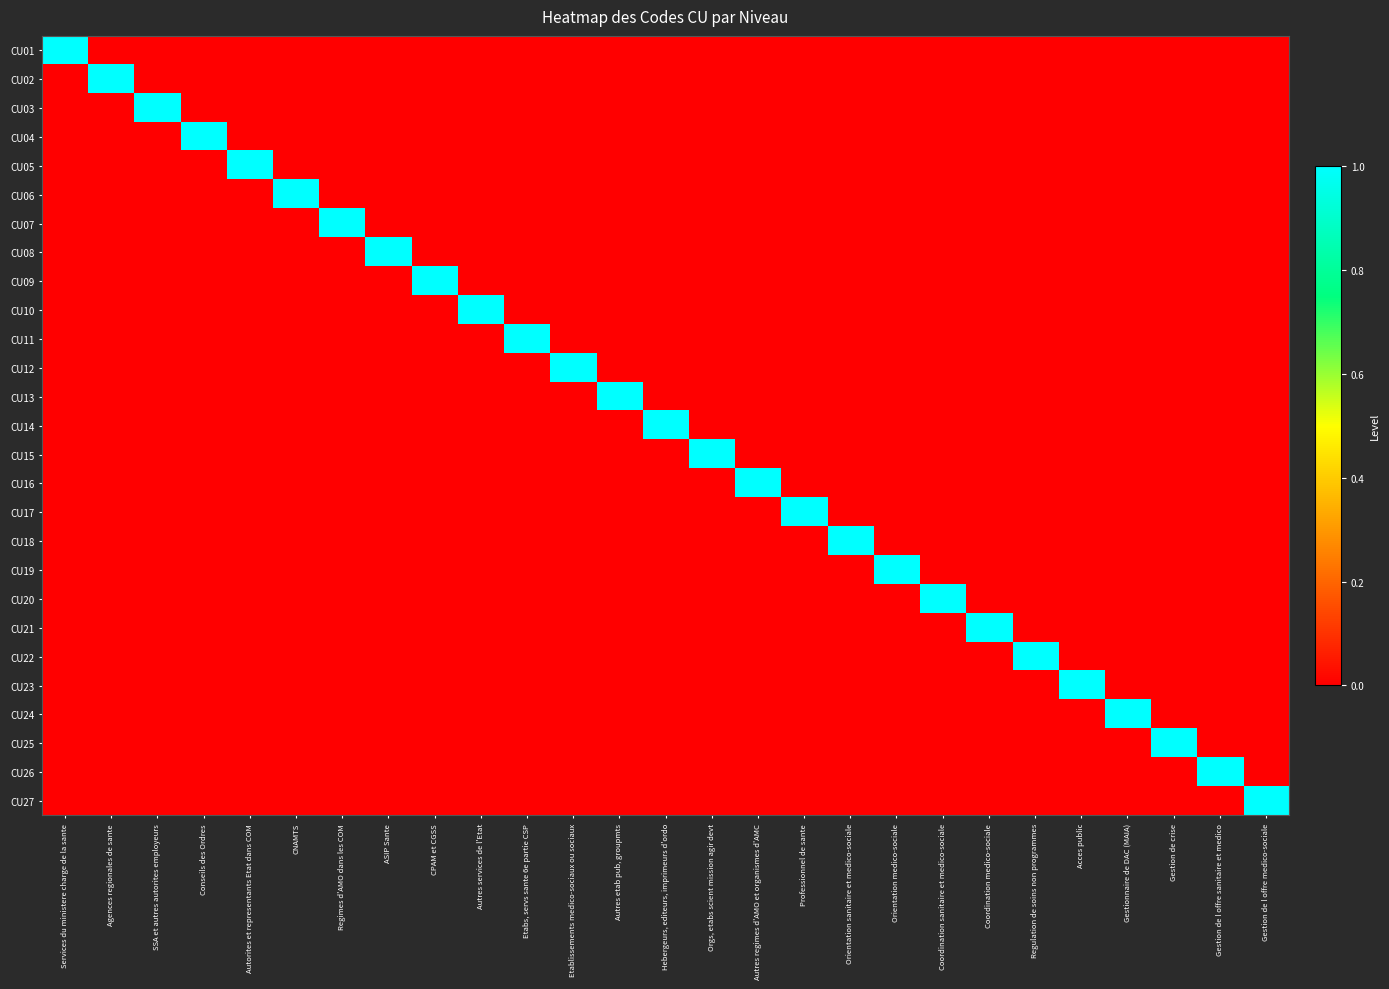

Reading left to right, list all the values displayed in this chart.

CU01: Services du ministere charge de la sante=1	Agences regionales de sante=0	SSA et autres autorites employeurs=0	Conseils des Ordres=0	Autorites et representants Etat dans COM=0	CNAMTS=0	Regimes d'AMO dans les COM=0	ASIP Sante=0	CPAM et CGSS=0	Autres services de l'Etat=0	Etabs, servs sante 6e partie CSP=0	Etablissements medico-sociaux ou sociaux=0	Autres etab pub, groupmts=0	Hebergeurs, editeurs, imprimeurs d'ordo=0	Orgs, etabs scient mission agir devt=0	Autres regimes d'AMO et organismes d'AMC=0	Professionnel de sante=0	Orientation sanitaire et medico-sociale=0	Orientation medico-sociale=0	Coordination sanitaire et medico-sociale=0	Coordination medico-sociale=0	Regulation de soins non programmes=0	Acces public=0	Gestionnaire de DAC (MAIA)=0	Gestion de crise=0	Gestion de l offre sanitaire et medico=0	Gestion de l offre medico-sociale=0
CU02: Services du ministere charge de la sante=0	Agences regionales de sante=1	SSA et autres autorites employeurs=0	Conseils des Ordres=0	Autorites et representants Etat dans COM=0	CNAMTS=0	Regimes d'AMO dans les COM=0	ASIP Sante=0	CPAM et CGSS=0	Autres services de l'Etat=0	Etabs, servs sante 6e partie CSP=0	Etablissements medico-sociaux ou sociaux=0	Autres etab pub, groupmts=0	Hebergeurs, editeurs, imprimeurs d'ordo=0	Orgs, etabs scient mission agir devt=0	Autres regimes d'AMO et organismes d'AMC=0	Professionnel de sante=0	Orientation sanitaire et medico-sociale=0	Orientation medico-sociale=0	Coordination sanitaire et medico-sociale=0	Coordination medico-sociale=0	Regulation de soins non programmes=0	Acces public=0	Gestionnaire de DAC (MAIA)=0	Gestion de crise=0	Gestion de l offre sanitaire et medico=0	Gestion de l offre medico-sociale=0
CU03: Services du ministere charge de la sante=0	Agences regionales de sante=0	SSA et autres autorites employeurs=1	Conseils des Ordres=0	Autorites et representants Etat dans COM=0	CNAMTS=0	Regimes d'AMO dans les COM=0	ASIP Sante=0	CPAM et CGSS=0	Autres services de l'Etat=0	Etabs, servs sante 6e partie CSP=0	Etablissements medico-sociaux ou sociaux=0	Autres etab pub, groupmts=0	Hebergeurs, editeurs, imprimeurs d'ordo=0	Orgs, etabs scient mission agir devt=0	Autres regimes d'AMO et organismes d'AMC=0	Professionnel de sante=0	Orientation sanitaire et medico-sociale=0	Orientation medico-sociale=0	Coordination sanitaire et medico-sociale=0	Coordination medico-sociale=0	Regulation de soins non programmes=0	Acces public=0	Gestionnaire de DAC (MAIA)=0	Gestion de crise=0	Gestion de l offre sanitaire et medico=0	Gestion de l offre medico-sociale=0
CU04: Services du ministere charge de la sante=0	Agences regionales de sante=0	SSA et autres autorites employeurs=0	Conseils des Ordres=1	Autorites et representants Etat dans COM=0	CNAMTS=0	Regimes d'AMO dans les COM=0	ASIP Sante=0	CPAM et CGSS=0	Autres services de l'Etat=0	Etabs, servs sante 6e partie CSP=0	Etablissements medico-sociaux ou sociaux=0	Autres etab pub, groupmts=0	Hebergeurs, editeurs, imprimeurs d'ordo=0	Orgs, etabs scient mission agir devt=0	Autres regimes d'AMO et organismes d'AMC=0	Professionnel de sante=0	Orientation sanitaire et medico-sociale=0	Orientation medico-sociale=0	Coordination sanitaire et medico-sociale=0	Coordination medico-sociale=0	Regulation de soins non programmes=0	Acces public=0	Gestionnaire de DAC (MAIA)=0	Gestion de crise=0	Gestion de l offre sanitaire et medico=0	Gestion de l offre medico-sociale=0
CU05: Services du ministere charge de la sante=0	Agences regionales de sante=0	SSA et autres autorites employeurs=0	Conseils des Ordres=0	Autorites et representants Etat dans COM=1	CNAMTS=0	Regimes d'AMO dans les COM=0	ASIP Sante=0	CPAM et CGSS=0	Autres services de l'Etat=0	Etabs, servs sante 6e partie CSP=0	Etablissements medico-sociaux ou sociaux=0	Autres etab pub, groupmts=0	Hebergeurs, editeurs, imprimeurs d'ordo=0	Orgs, etabs scient mission agir devt=0	Autres regimes d'AMO et organismes d'AMC=0	Professionnel de sante=0	Orientation sanitaire et medico-sociale=0	Orientation medico-sociale=0	Coordination sanitaire et medico-sociale=0	Coordination medico-sociale=0	Regulation de soins non programmes=0	Acces public=0	Gestionnaire de DAC (MAIA)=0	Gestion de crise=0	Gestion de l offre sanitaire et medico=0	Gestion de l offre medico-sociale=0
CU06: Services du ministere charge de la sante=0	Agences regionales de sante=0	SSA et autres autorites employeurs=0	Conseils des Ordres=0	Autorites et representants Etat dans COM=0	CNAMTS=1	Regimes d'AMO dans les COM=0	ASIP Sante=0	CPAM et CGSS=0	Autres services de l'Etat=0	Etabs, servs sante 6e partie CSP=0	Etablissements medico-sociaux ou sociaux=0	Autres etab pub, groupmts=0	Hebergeurs, editeurs, imprimeurs d'ordo=0	Orgs, etabs scient mission agir devt=0	Autres regimes d'AMO et organismes d'AMC=0	Professionnel de sante=0	Orientation sanitaire et medico-sociale=0	Orientation medico-sociale=0	Coordination sanitaire et medico-sociale=0	Coordination medico-sociale=0	Regulation de soins non programmes=0	Acces public=0	Gestionnaire de DAC (MAIA)=0	Gestion de crise=0	Gestion de l offre sanitaire et medico=0	Gestion de l offre medico-sociale=0
CU07: Services du ministere charge de la sante=0	Agences regionales de sante=0	SSA et autres autorites employeurs=0	Conseils des Ordres=0	Autorites et representants Etat dans COM=0	CNAMTS=0	Regimes d'AMO dans les COM=1	ASIP Sante=0	CPAM et CGSS=0	Autres services de l'Etat=0	Etabs, servs sante 6e partie CSP=0	Etablissements medico-sociaux ou sociaux=0	Autres etab pub, groupmts=0	Hebergeurs, editeurs, imprimeurs d'ordo=0	Orgs, etabs scient mission agir devt=0	Autres regimes d'AMO et organismes d'AMC=0	Professionnel de sante=0	Orientation sanitaire et medico-sociale=0	Orientation medico-sociale=0	Coordination sanitaire et medico-sociale=0	Coordination medico-sociale=0	Regulation de soins non programmes=0	Acces public=0	Gestionnaire de DAC (MAIA)=0	Gestion de crise=0	Gestion de l offre sanitaire et medico=0	Gestion de l offre medico-sociale=0
CU08: Services du ministere charge de la sante=0	Agences regionales de sante=0	SSA et autres autorites employeurs=0	Conseils des Ordres=0	Autorites et representants Etat dans COM=0	CNAMTS=0	Regimes d'AMO dans les COM=0	ASIP Sante=1	CPAM et CGSS=0	Autres services de l'Etat=0	Etabs, servs sante 6e partie CSP=0	Etablissements medico-sociaux ou sociaux=0	Autres etab pub, groupmts=0	Hebergeurs, editeurs, imprimeurs d'ordo=0	Orgs, etabs scient mission agir devt=0	Autres regimes d'AMO et organismes d'AMC=0	Professionnel de sante=0	Orientation sanitaire et medico-sociale=0	Orientation medico-sociale=0	Coordination sanitaire et medico-sociale=0	Coordination medico-sociale=0	Regulation de soins non programmes=0	Acces public=0	Gestionnaire de DAC (MAIA)=0	Gestion de crise=0	Gestion de l offre sanitaire et medico=0	Gestion de l offre medico-sociale=0
CU09: Services du ministere charge de la sante=0	Agences regionales de sante=0	SSA et autres autorites employeurs=0	Conseils des Ordres=0	Autorites et representants Etat dans COM=0	CNAMTS=0	Regimes d'AMO dans les COM=0	ASIP Sante=0	CPAM et CGSS=1	Autres services de l'Etat=0	Etabs, servs sante 6e partie CSP=0	Etablissements medico-sociaux ou sociaux=0	Autres etab pub, groupmts=0	Hebergeurs, editeurs, imprimeurs d'ordo=0	Orgs, etabs scient mission agir devt=0	Autres regimes d'AMO et organismes d'AMC=0	Professionnel de sante=0	Orientation sanitaire et medico-sociale=0	Orientation medico-sociale=0	Coordination sanitaire et medico-sociale=0	Coordination medico-sociale=0	Regulation de soins non programmes=0	Acces public=0	Gestionnaire de DAC (MAIA)=0	Gestion de crise=0	Gestion de l offre sanitaire et medico=0	Gestion de l offre medico-sociale=0
CU10: Services du ministere charge de la sante=0	Agences regionales de sante=0	SSA et autres autorites employeurs=0	Conseils des Ordres=0	Autorites et representants Etat dans COM=0	CNAMTS=0	Regimes d'AMO dans les COM=0	ASIP Sante=0	CPAM et CGSS=0	Autres services de l'Etat=1	Etabs, servs sante 6e partie CSP=0	Etablissements medico-sociaux ou sociaux=0	Autres etab pub, groupmts=0	Hebergeurs, editeurs, imprimeurs d'ordo=0	Orgs, etabs scient mission agir devt=0	Autres regimes d'AMO et organismes d'AMC=0	Professionnel de sante=0	Orientation sanitaire et medico-sociale=0	Orientation medico-sociale=0	Coordination sanitaire et medico-sociale=0	Coordination medico-sociale=0	Regulation de soins non programmes=0	Acces public=0	Gestionnaire de DAC (MAIA)=0	Gestion de crise=0	Gestion de l offre sanitaire et medico=0	Gestion de l offre medico-sociale=0
CU11: Services du ministere charge de la sante=0	Agences regionales de sante=0	SSA et autres autorites employeurs=0	Conseils des Ordres=0	Autorites et representants Etat dans COM=0	CNAMTS=0	Regimes d'AMO dans les COM=0	ASIP Sante=0	CPAM et CGSS=0	Autres services de l'Etat=0	Etabs, servs sante 6e partie CSP=1	Etablissements medico-sociaux ou sociaux=0	Autres etab pub, groupmts=0	Hebergeurs, editeurs, imprimeurs d'ordo=0	Orgs, etabs scient mission agir devt=0	Autres regimes d'AMO et organismes d'AMC=0	Professionnel de sante=0	Orientation sanitaire et medico-sociale=0	Orientation medico-sociale=0	Coordination sanitaire et medico-sociale=0	Coordination medico-sociale=0	Regulation de soins non programmes=0	Acces public=0	Gestionnaire de DAC (MAIA)=0	Gestion de crise=0	Gestion de l offre sanitaire et medico=0	Gestion de l offre medico-sociale=0
CU12: Services du ministere charge de la sante=0	Agences regionales de sante=0	SSA et autres autorites employeurs=0	Conseils des Ordres=0	Autorites et representants Etat dans COM=0	CNAMTS=0	Regimes d'AMO dans les COM=0	ASIP Sante=0	CPAM et CGSS=0	Autres services de l'Etat=0	Etabs, servs sante 6e partie CSP=0	Etablissements medico-sociaux ou sociaux=1	Autres etab pub, groupmts=0	Hebergeurs, editeurs, imprimeurs d'ordo=0	Orgs, etabs scient mission agir devt=0	Autres regimes d'AMO et organismes d'AMC=0	Professionnel de sante=0	Orientation sanitaire et medico-sociale=0	Orientation medico-sociale=0	Coordination sanitaire et medico-sociale=0	Coordination medico-sociale=0	Regulation de soins non programmes=0	Acces public=0	Gestionnaire de DAC (MAIA)=0	Gestion de crise=0	Gestion de l offre sanitaire et medico=0	Gestion de l offre medico-sociale=0
CU13: Services du ministere charge de la sante=0	Agences regionales de sante=0	SSA et autres autorites employeurs=0	Conseils des Ordres=0	Autorites et representants Etat dans COM=0	CNAMTS=0	Regimes d'AMO dans les COM=0	ASIP Sante=0	CPAM et CGSS=0	Autres services de l'Etat=0	Etabs, servs sante 6e partie CSP=0	Etablissements medico-sociaux ou sociaux=0	Autres etab pub, groupmts=1	Hebergeurs, editeurs, imprimeurs d'ordo=0	Orgs, etabs scient mission agir devt=0	Autres regimes d'AMO et organismes d'AMC=0	Professionnel de sante=0	Orientation sanitaire et medico-sociale=0	Orientation medico-sociale=0	Coordination sanitaire et medico-sociale=0	Coordination medico-sociale=0	Regulation de soins non programmes=0	Acces public=0	Gestionnaire de DAC (MAIA)=0	Gestion de crise=0	Gestion de l offre sanitaire et medico=0	Gestion de l offre medico-sociale=0
CU14: Services du ministere charge de la sante=0	Agences regionales de sante=0	SSA et autres autorites employeurs=0	Conseils des Ordres=0	Autorites et representants Etat dans COM=0	CNAMTS=0	Regimes d'AMO dans les COM=0	ASIP Sante=0	CPAM et CGSS=0	Autres services de l'Etat=0	Etabs, servs sante 6e partie CSP=0	Etablissements medico-sociaux ou sociaux=0	Autres etab pub, groupmts=0	Hebergeurs, editeurs, imprimeurs d'ordo=1	Orgs, etabs scient mission agir devt=0	Autres regimes d'AMO et organismes d'AMC=0	Professionnel de sante=0	Orientation sanitaire et medico-sociale=0	Orientation medico-sociale=0	Coordination sanitaire et medico-sociale=0	Coordination medico-sociale=0	Regulation de soins non programmes=0	Acces public=0	Gestionnaire de DAC (MAIA)=0	Gestion de crise=0	Gestion de l offre sanitaire et medico=0	Gestion de l offre medico-sociale=0
CU15: Services du ministere charge de la sante=0	Agences regionales de sante=0	SSA et autres autorites employeurs=0	Conseils des Ordres=0	Autorites et representants Etat dans COM=0	CNAMTS=0	Regimes d'AMO dans les COM=0	ASIP Sante=0	CPAM et CGSS=0	Autres services de l'Etat=0	Etabs, servs sante 6e partie CSP=0	Etablissements medico-sociaux ou sociaux=0	Autres etab pub, groupmts=0	Hebergeurs, editeurs, imprimeurs d'ordo=0	Orgs, etabs scient mission agir devt=1	Autres regimes d'AMO et organismes d'AMC=0	Professionnel de sante=0	Orientation sanitaire et medico-sociale=0	Orientation medico-sociale=0	Coordination sanitaire et medico-sociale=0	Coordination medico-sociale=0	Regulation de soins non programmes=0	Acces public=0	Gestionnaire de DAC (MAIA)=0	Gestion de crise=0	Gestion de l offre sanitaire et medico=0	Gestion de l offre medico-sociale=0
CU16: Services du ministere charge de la sante=0	Agences regionales de sante=0	SSA et autres autorites employeurs=0	Conseils des Ordres=0	Autorites et representants Etat dans COM=0	CNAMTS=0	Regimes d'AMO dans les COM=0	ASIP Sante=0	CPAM et CGSS=0	Autres services de l'Etat=0	Etabs, servs sante 6e partie CSP=0	Etablissements medico-sociaux ou sociaux=0	Autres etab pub, groupmts=0	Hebergeurs, editeurs, imprimeurs d'ordo=0	Orgs, etabs scient mission agir devt=0	Autres regimes d'AMO et organismes d'AMC=1	Professionnel de sante=0	Orientation sanitaire et medico-sociale=0	Orientation medico-sociale=0	Coordination sanitaire et medico-sociale=0	Coordination medico-sociale=0	Regulation de soins non programmes=0	Acces public=0	Gestionnaire de DAC (MAIA)=0	Gestion de crise=0	Gestion de l offre sanitaire et medico=0	Gestion de l offre medico-sociale=0
CU17: Services du ministere charge de la sante=0	Agences regionales de sante=0	SSA et autres autorites employeurs=0	Conseils des Ordres=0	Autorites et representants Etat dans COM=0	CNAMTS=0	Regimes d'AMO dans les COM=0	ASIP Sante=0	CPAM et CGSS=0	Autres services de l'Etat=0	Etabs, servs sante 6e partie CSP=0	Etablissements medico-sociaux ou sociaux=0	Autres etab pub, groupmts=0	Hebergeurs, editeurs, imprimeurs d'ordo=0	Orgs, etabs scient mission agir devt=0	Autres regimes d'AMO et organismes d'AMC=0	Professionnel de sante=1	Orientation sanitaire et medico-sociale=0	Orientation medico-sociale=0	Coordination sanitaire et medico-sociale=0	Coordination medico-sociale=0	Regulation de soins non programmes=0	Acces public=0	Gestionnaire de DAC (MAIA)=0	Gestion de crise=0	Gestion de l offre sanitaire et medico=0	Gestion de l offre medico-sociale=0
CU18: Services du ministere charge de la sante=0	Agences regionales de sante=0	SSA et autres autorites employeurs=0	Conseils des Ordres=0	Autorites et representants Etat dans COM=0	CNAMTS=0	Regimes d'AMO dans les COM=0	ASIP Sante=0	CPAM et CGSS=0	Autres services de l'Etat=0	Etabs, servs sante 6e partie CSP=0	Etablissements medico-sociaux ou sociaux=0	Autres etab pub, groupmts=0	Hebergeurs, editeurs, imprimeurs d'ordo=0	Orgs, etabs scient mission agir devt=0	Autres regimes d'AMO et organismes d'AMC=0	Professionnel de sante=0	Orientation sanitaire et medico-sociale=1	Orientation medico-sociale=0	Coordination sanitaire et medico-sociale=0	Coordination medico-sociale=0	Regulation de soins non programmes=0	Acces public=0	Gestionnaire de DAC (MAIA)=0	Gestion de crise=0	Gestion de l offre sanitaire et medico=0	Gestion de l offre medico-sociale=0
CU19: Services du ministere charge de la sante=0	Agences regionales de sante=0	SSA et autres autorites employeurs=0	Conseils des Ordres=0	Autorites et representants Etat dans COM=0	CNAMTS=0	Regimes d'AMO dans les COM=0	ASIP Sante=0	CPAM et CGSS=0	Autres services de l'Etat=0	Etabs, servs sante 6e partie CSP=0	Etablissements medico-sociaux ou sociaux=0	Autres etab pub, groupmts=0	Hebergeurs, editeurs, imprimeurs d'ordo=0	Orgs, etabs scient mission agir devt=0	Autres regimes d'AMO et organismes d'AMC=0	Professionnel de sante=0	Orientation sanitaire et medico-sociale=0	Orientation medico-sociale=1	Coordination sanitaire et medico-sociale=0	Coordination medico-sociale=0	Regulation de soins non programmes=0	Acces public=0	Gestionnaire de DAC (MAIA)=0	Gestion de crise=0	Gestion de l offre sanitaire et medico=0	Gestion de l offre medico-sociale=0
CU20: Services du ministere charge de la sante=0	Agences regionales de sante=0	SSA et autres autorites employeurs=0	Conseils des Ordres=0	Autorites et representants Etat dans COM=0	CNAMTS=0	Regimes d'AMO dans les COM=0	ASIP Sante=0	CPAM et CGSS=0	Autres services de l'Etat=0	Etabs, servs sante 6e partie CSP=0	Etablissements medico-sociaux ou sociaux=0	Autres etab pub, groupmts=0	Hebergeurs, editeurs, imprimeurs d'ordo=0	Orgs, etabs scient mission agir devt=0	Autres regimes d'AMO et organismes d'AMC=0	Professionnel de sante=0	Orientation sanitaire et medico-sociale=0	Orientation medico-sociale=0	Coordination sanitaire et medico-sociale=1	Coordination medico-sociale=0	Regulation de soins non programmes=0	Acces public=0	Gestionnaire de DAC (MAIA)=0	Gestion de crise=0	Gestion de l offre sanitaire et medico=0	Gestion de l offre medico-sociale=0
CU21: Services du ministere charge de la sante=0	Agences regionales de sante=0	SSA et autres autorites employeurs=0	Conseils des Ordres=0	Autorites et representants Etat dans COM=0	CNAMTS=0	Regimes d'AMO dans les COM=0	ASIP Sante=0	CPAM et CGSS=0	Autres services de l'Etat=0	Etabs, servs sante 6e partie CSP=0	Etablissements medico-sociaux ou sociaux=0	Autres etab pub, groupmts=0	Hebergeurs, editeurs, imprimeurs d'ordo=0	Orgs, etabs scient mission agir devt=0	Autres regimes d'AMO et organismes d'AMC=0	Professionnel de sante=0	Orientation sanitaire et medico-sociale=0	Orientation medico-sociale=0	Coordination sanitaire et medico-sociale=0	Coordination medico-sociale=1	Regulation de soins non programmes=0	Acces public=0	Gestionnaire de DAC (MAIA)=0	Gestion de crise=0	Gestion de l offre sanitaire et medico=0	Gestion de l offre medico-sociale=0
CU22: Services du ministere charge de la sante=0	Agences regionales de sante=0	SSA et autres autorites employeurs=0	Conseils des Ordres=0	Autorites et representants Etat dans COM=0	CNAMTS=0	Regimes d'AMO dans les COM=0	ASIP Sante=0	CPAM et CGSS=0	Autres services de l'Etat=0	Etabs, servs sante 6e partie CSP=0	Etablissements medico-sociaux ou sociaux=0	Autres etab pub, groupmts=0	Hebergeurs, editeurs, imprimeurs d'ordo=0	Orgs, etabs scient mission agir devt=0	Autres regimes d'AMO et organismes d'AMC=0	Professionnel de sante=0	Orientation sanitaire et medico-sociale=0	Orientation medico-sociale=0	Coordination sanitaire et medico-sociale=0	Coordination medico-sociale=0	Regulation de soins non programmes=1	Acces public=0	Gestionnaire de DAC (MAIA)=0	Gestion de crise=0	Gestion de l offre sanitaire et medico=0	Gestion de l offre medico-sociale=0
CU23: Services du ministere charge de la sante=0	Agences regionales de sante=0	SSA et autres autorites employeurs=0	Conseils des Ordres=0	Autorites et representants Etat dans COM=0	CNAMTS=0	Regimes d'AMO dans les COM=0	ASIP Sante=0	CPAM et CGSS=0	Autres services de l'Etat=0	Etabs, servs sante 6e partie CSP=0	Etablissements medico-sociaux ou sociaux=0	Autres etab pub, groupmts=0	Hebergeurs, editeurs, imprimeurs d'ordo=0	Orgs, etabs scient mission agir devt=0	Autres regimes d'AMO et organismes d'AMC=0	Professionnel de sante=0	Orientation sanitaire et medico-sociale=0	Orientation medico-sociale=0	Coordination sanitaire et medico-sociale=0	Coordination medico-sociale=0	Regulation de soins non programmes=0	Acces public=1	Gestionnaire de DAC (MAIA)=0	Gestion de crise=0	Gestion de l offre sanitaire et medico=0	Gestion de l offre medico-sociale=0
CU24: Services du ministere charge de la sante=0	Agences regionales de sante=0	SSA et autres autorites employeurs=0	Conseils des Ordres=0	Autorites et representants Etat dans COM=0	CNAMTS=0	Regimes d'AMO dans les COM=0	ASIP Sante=0	CPAM et CGSS=0	Autres services de l'Etat=0	Etabs, servs sante 6e partie CSP=0	Etablissements medico-sociaux ou sociaux=0	Autres etab pub, groupmts=0	Hebergeurs, editeurs, imprimeurs d'ordo=0	Orgs, etabs scient mission agir devt=0	Autres regimes d'AMO et organismes d'AMC=0	Professionnel de sante=0	Orientation sanitaire et medico-sociale=0	Orientation medico-sociale=0	Coordination sanitaire et medico-sociale=0	Coordination medico-sociale=0	Regulation de soins non programmes=0	Acces public=0	Gestionnaire de DAC (MAIA)=1	Gestion de crise=0	Gestion de l offre sanitaire et medico=0	Gestion de l offre medico-sociale=0
CU25: Services du ministere charge de la sante=0	Agences regionales de sante=0	SSA et autres autorites employeurs=0	Conseils des Ordres=0	Autorites et representants Etat dans COM=0	CNAMTS=0	Regimes d'AMO dans les COM=0	ASIP Sante=0	CPAM et CGSS=0	Autres services de l'Etat=0	Etabs, servs sante 6e partie CSP=0	Etablissements medico-sociaux ou sociaux=0	Autres etab pub, groupmts=0	Hebergeurs, editeurs, imprimeurs d'ordo=0	Orgs, etabs scient mission agir devt=0	Autres regimes d'AMO et organismes d'AMC=0	Professionnel de sante=0	Orientation sanitaire et medico-sociale=0	Orientation medico-sociale=0	Coordination sanitaire et medico-sociale=0	Coordination medico-sociale=0	Regulation de soins non programmes=0	Acces public=0	Gestionnaire de DAC (MAIA)=0	Gestion de crise=1	Gestion de l offre sanitaire et medico=0	Gestion de l offre medico-sociale=0
CU26: Services du ministere charge de la sante=0	Agences regionales de sante=0	SSA et autres autorites employeurs=0	Conseils des Ordres=0	Autorites et representants Etat dans COM=0	CNAMTS=0	Regimes d'AMO dans les COM=0	ASIP Sante=0	CPAM et CGSS=0	Autres services de l'Etat=0	Etabs, servs sante 6e partie CSP=0	Etablissements medico-sociaux ou sociaux=0	Autres etab pub, groupmts=0	Hebergeurs, editeurs, imprimeurs d'ordo=0	Orgs, etabs scient mission agir devt=0	Autres regimes d'AMO et organismes d'AMC=0	Professionnel de sante=0	Orientation sanitaire et medico-sociale=0	Orientation medico-sociale=0	Coordination sanitaire et medico-sociale=0	Coordination medico-sociale=0	Regulation de soins non programmes=0	Acces public=0	Gestionnaire de DAC (MAIA)=0	Gestion de crise=0	Gestion de l offre sanitaire et medico=1	Gestion de l offre medico-sociale=0
CU27: Services du ministere charge de la sante=0	Agences regionales de sante=0	SSA et autres autorites employeurs=0	Conseils des Ordres=0	Autorites et representants Etat dans COM=0	CNAMTS=0	Regimes d'AMO dans les COM=0	ASIP Sante=0	CPAM et CGSS=0	Autres services de l'Etat=0	Etabs, servs sante 6e partie CSP=0	Etablissements medico-sociaux ou sociaux=0	Autres etab pub, groupmts=0	Hebergeurs, editeurs, imprimeurs d'ordo=0	Orgs, etabs scient mission agir devt=0	Autres regimes d'AMO et organismes d'AMC=0	Professionnel de sante=0	Orientation sanitaire et medico-sociale=0	Orientation medico-sociale=0	Coordination sanitaire et medico-sociale=0	Coordination medico-sociale=0	Regulation de soins non programmes=0	Acces public=0	Gestionnaire de DAC (MAIA)=0	Gestion de crise=0	Gestion de l offre sanitaire et medico=0	Gestion de l offre medico-sociale=1